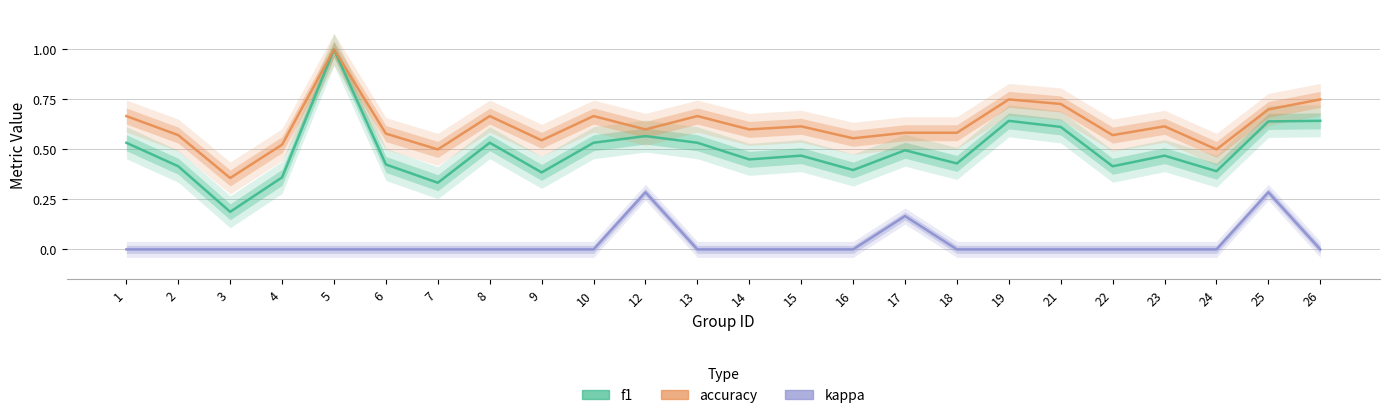

Reading right to left, what are all the values shown in this chart?

f1: 26=0.6	25=0.6	24=0.4	23=0.5	22=0.4	21=0.6	19=0.6	18=0.4	17=0.5	16=0.4	15=0.5	14=0.5	13=0.5	12=0.6	10=0.5	9=0.4	8=0.5	7=0.3	6=0.4	5=1.0	4=0.4	3=0.2	2=0.4	1=0.5
accuracy: 26=0.8	25=0.7	24=0.5	23=0.6	22=0.6	21=0.7	19=0.8	18=0.6	17=0.6	16=0.6	15=0.6	14=0.6	13=0.7	12=0.6	10=0.7	9=0.5	8=0.7	7=0.5	6=0.6	5=1.0	4=0.5	3=0.4	2=0.6	1=0.7
kappa: 26=0.0	25=0.3	24=0.0	23=0.0	22=0.0	21=0.0	19=0.0	18=0.0	17=0.2	16=0.0	15=0.0	14=0.0	13=0.0	12=0.3	10=0.0	9=0.0	8=0.0	7=0.0	6=0.0	5=0.0	4=0.0	3=0.0	2=0.0	1=0.0